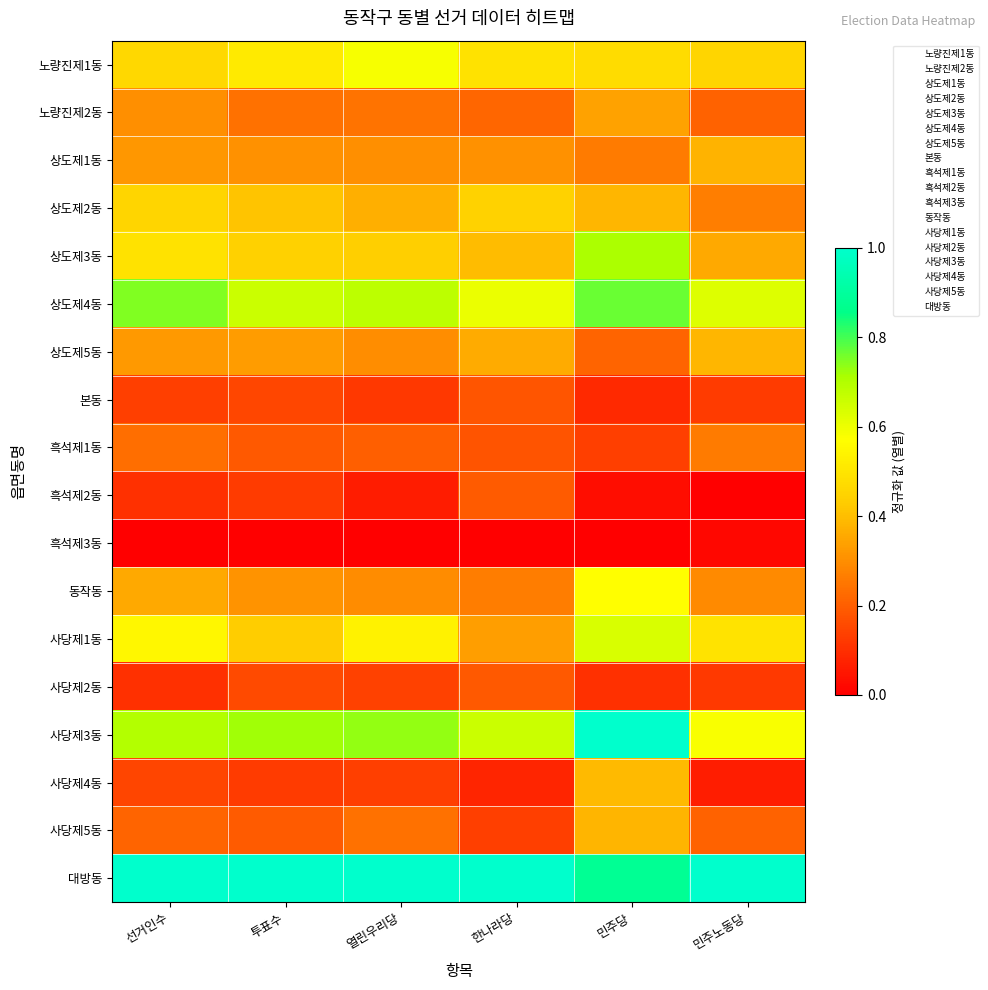

Count the number of categories in the chart.

6